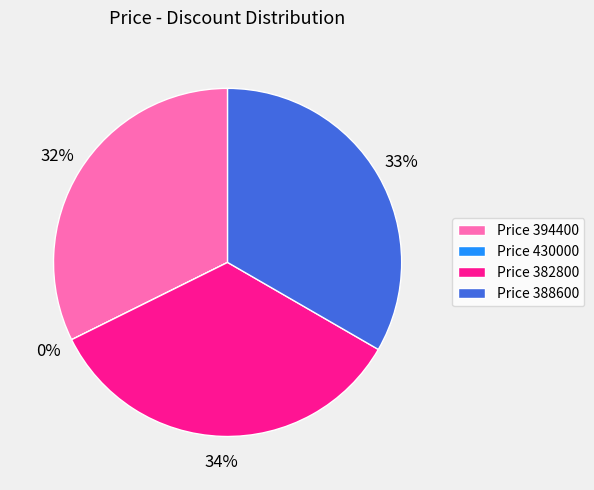

What is the total percentage of 382800 and 394400?

66.7%